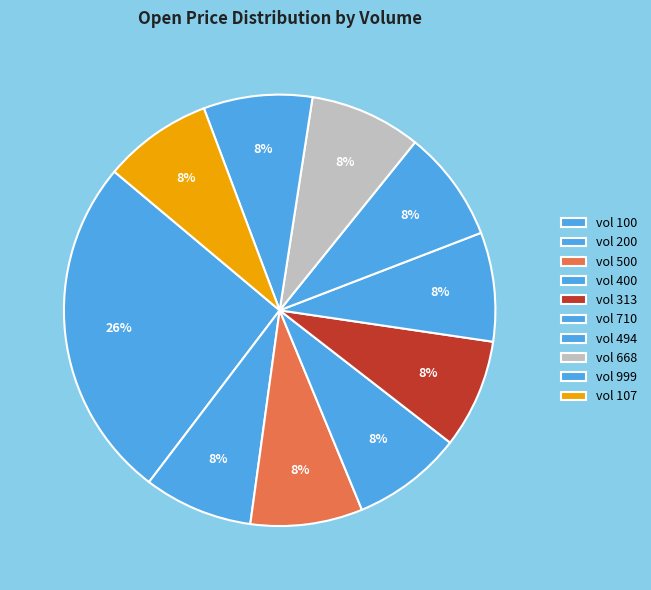

To the nearest percent, what is the average slice percentage?

10%